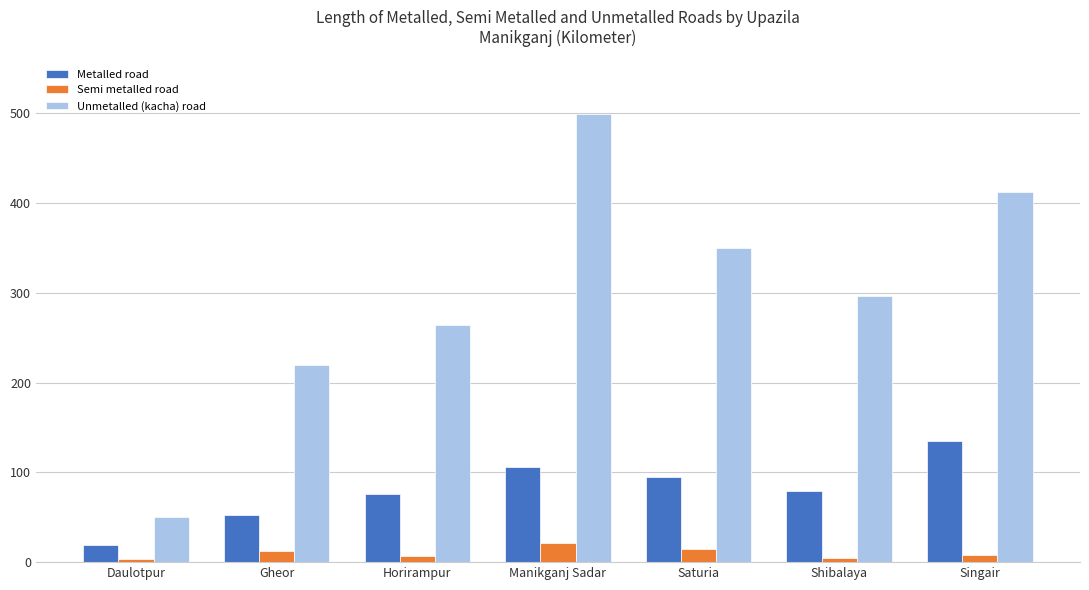

The Metalled road series shows 17 at Horirampur. True or false?

False